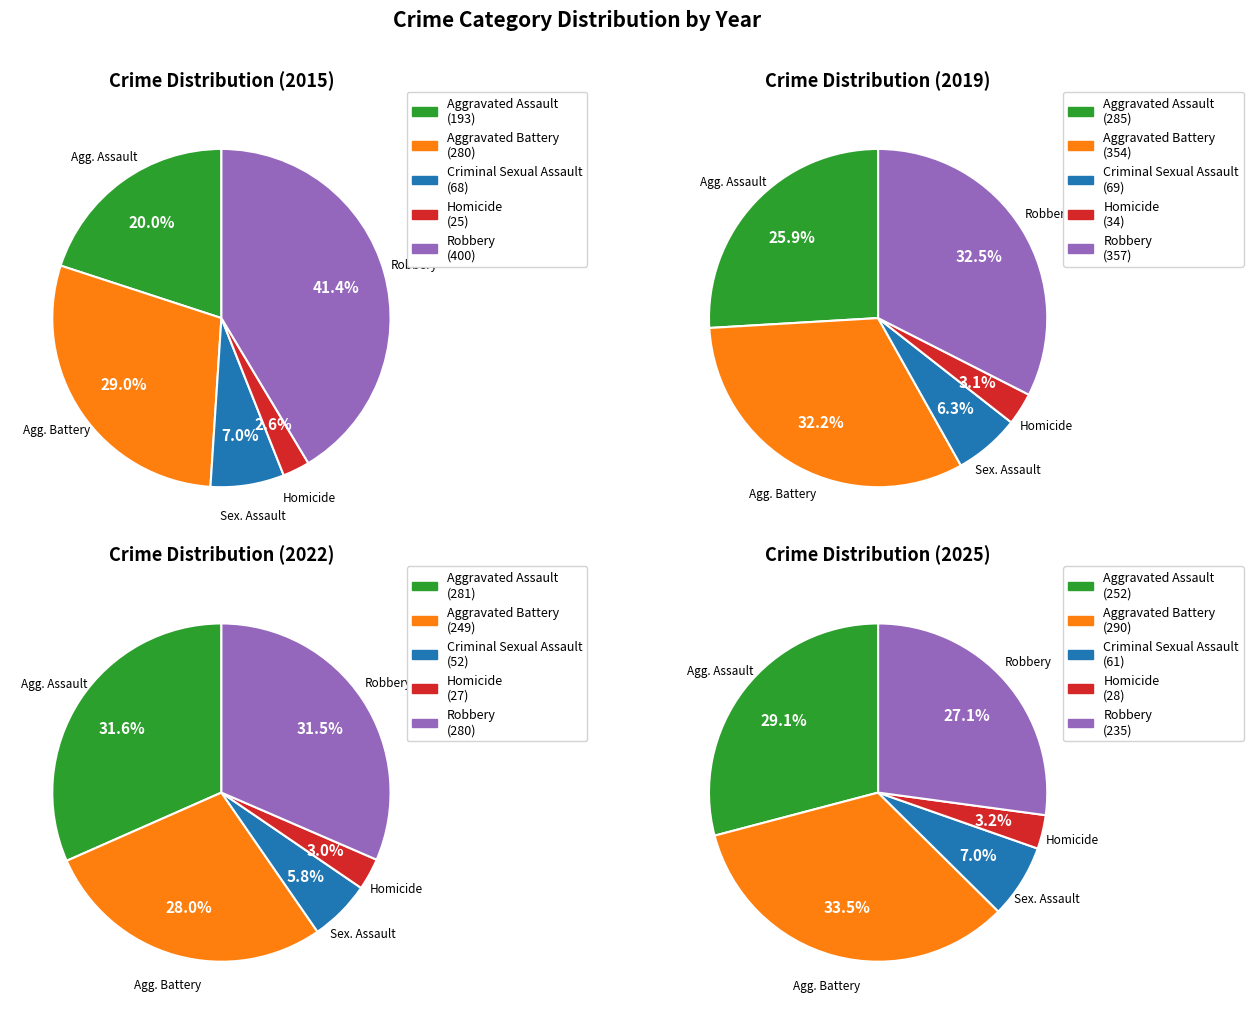

Combined, do 4 and 7 account for over 50%?

No